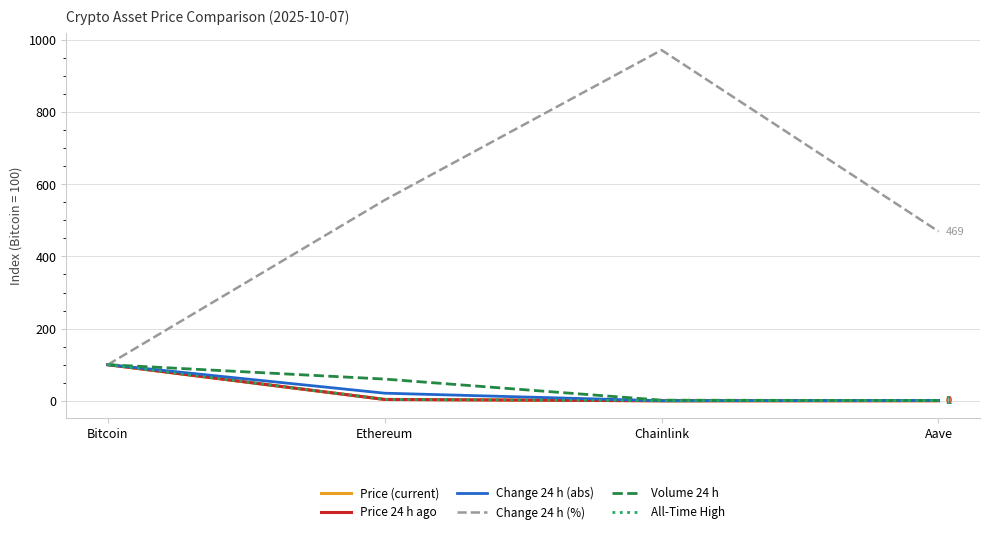

Between Bitcoin and Chainlink, which series saw the biggest shift?

Change 24 h (%)